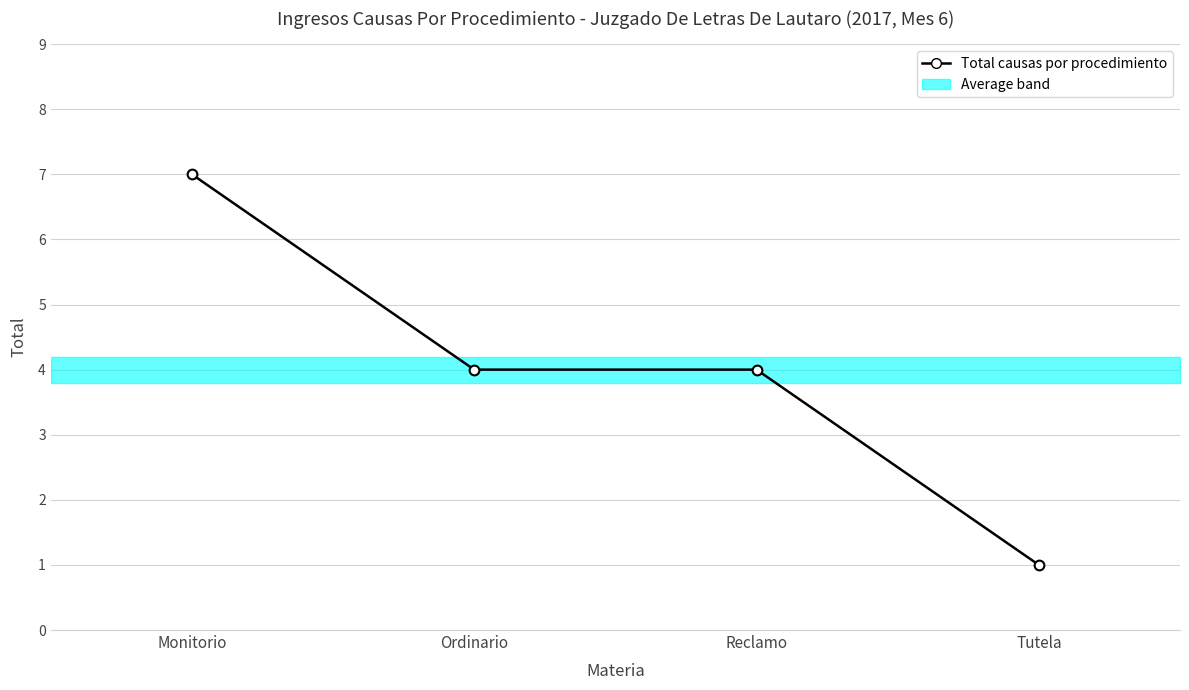

Rank the categories by value from highest to lowest.

Monitorio, Ordinario, Reclamo, Tutela